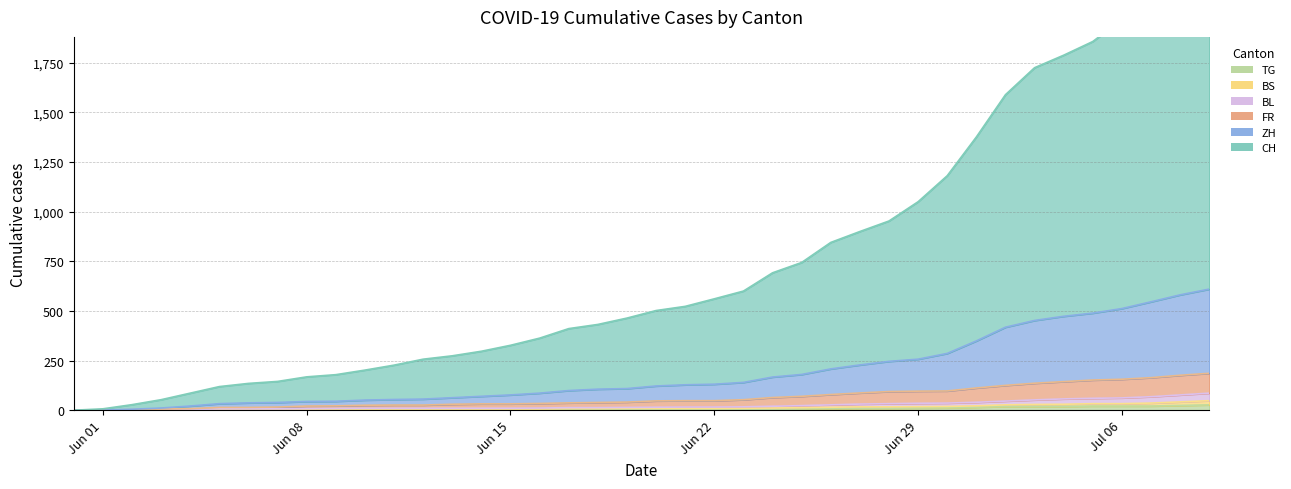

True or false: CH and BL intersect in this chart.

False